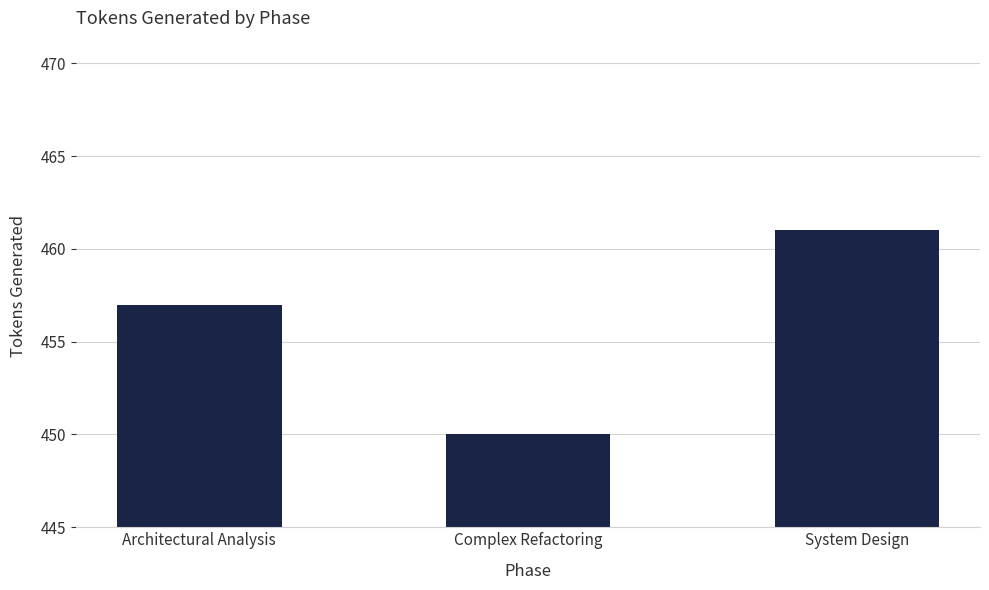

What is the maximum value shown in the chart?

461